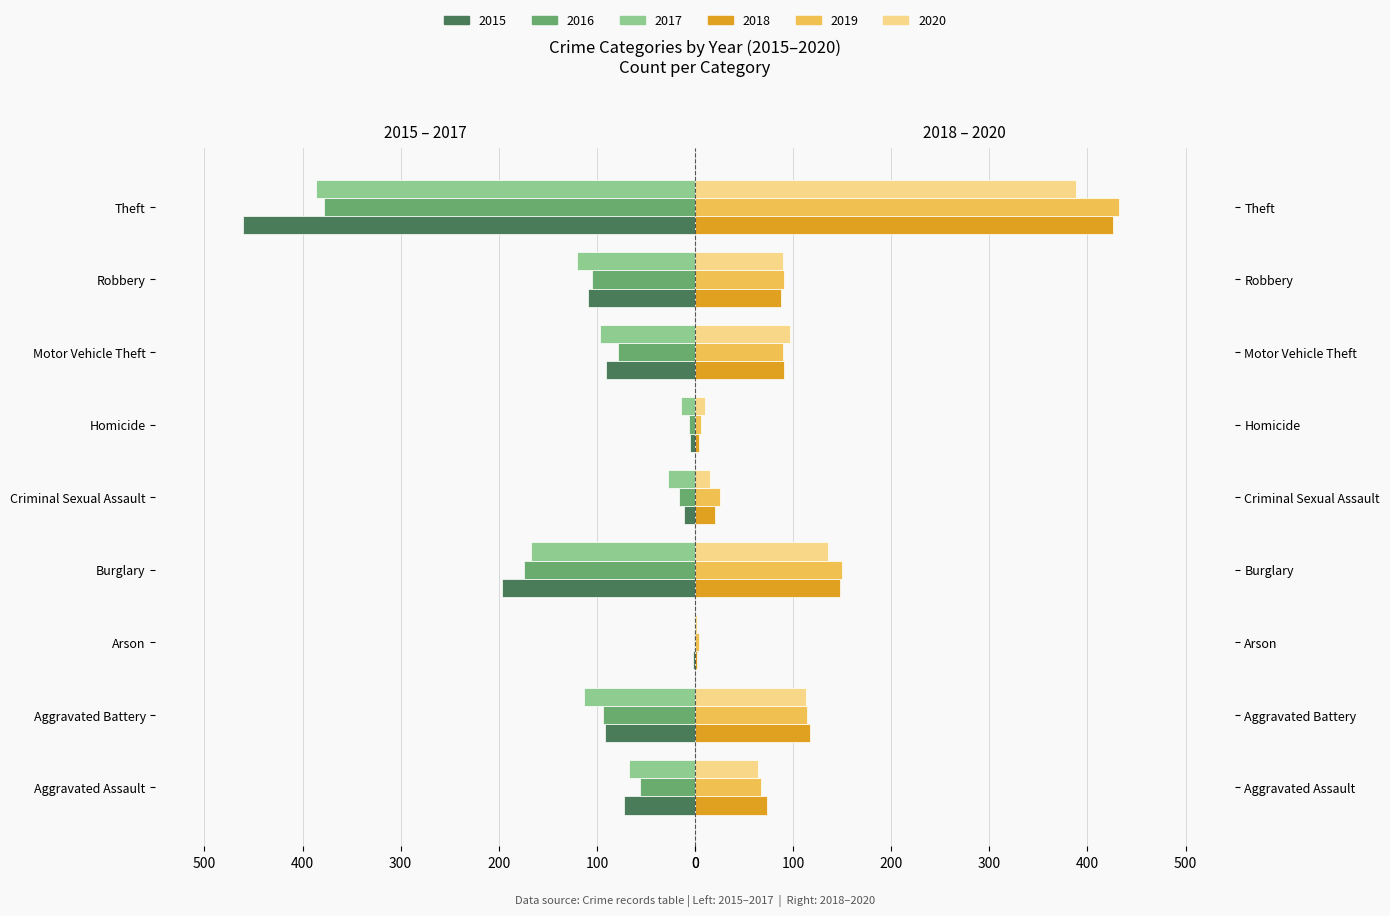

At Theft, list the series in order from largest to smallest.

2019, 2018, 2020, 2016, 2017, 2015